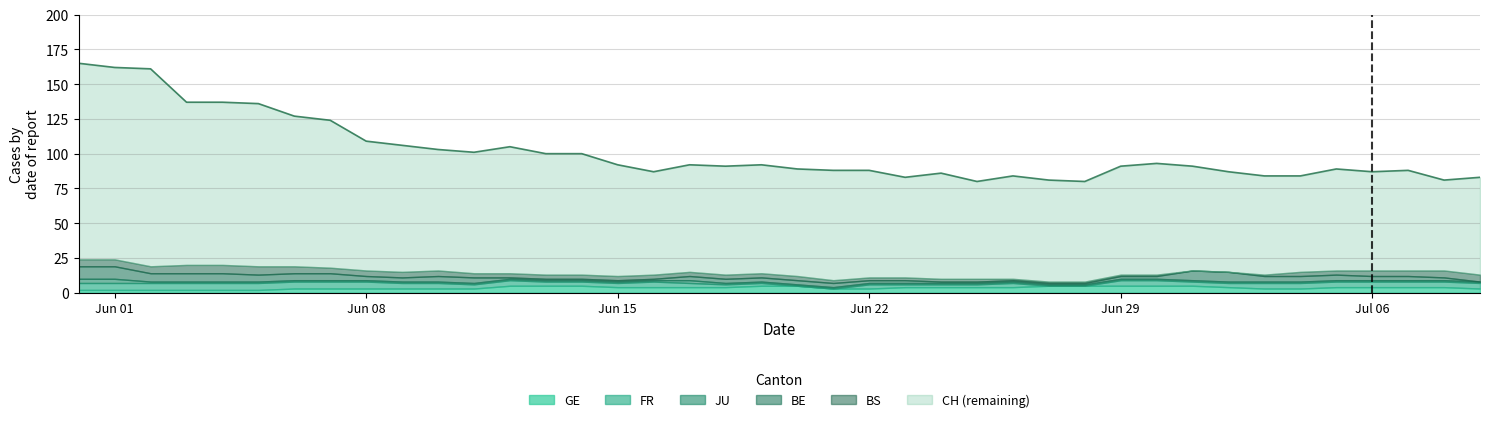

Count the BE values in the range 1 to 5.

32